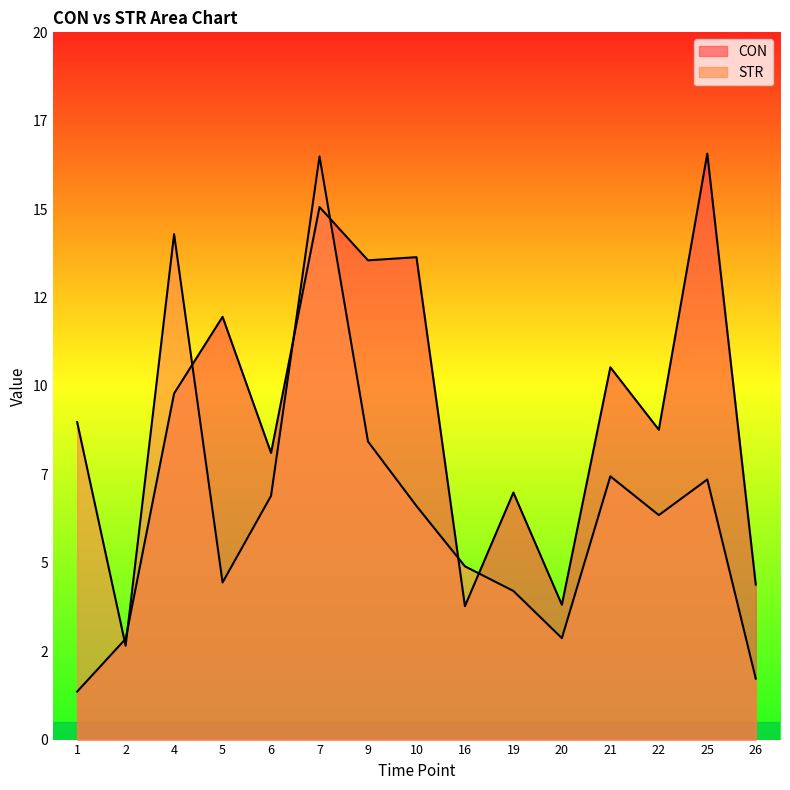

List the series in order of their peak value, highest first.

CON, STR